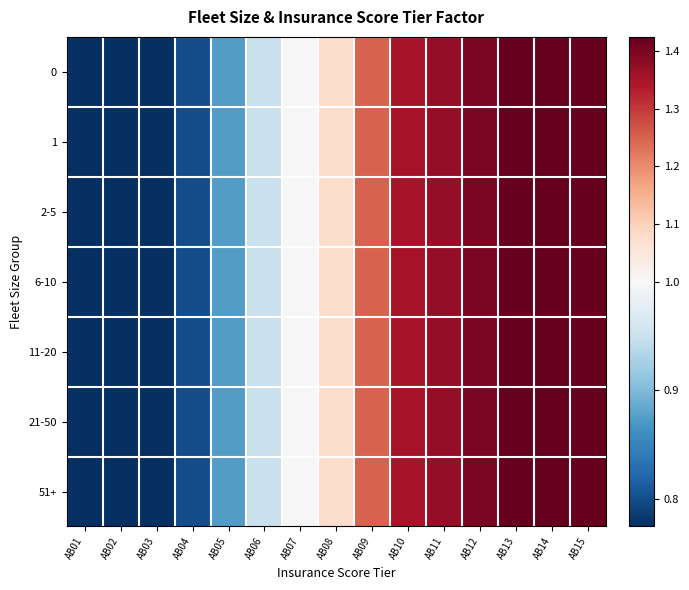

List the series in order of their peak value, highest first.

0, 1, 2-5, 6-10, 11-20, 21-50, 51+